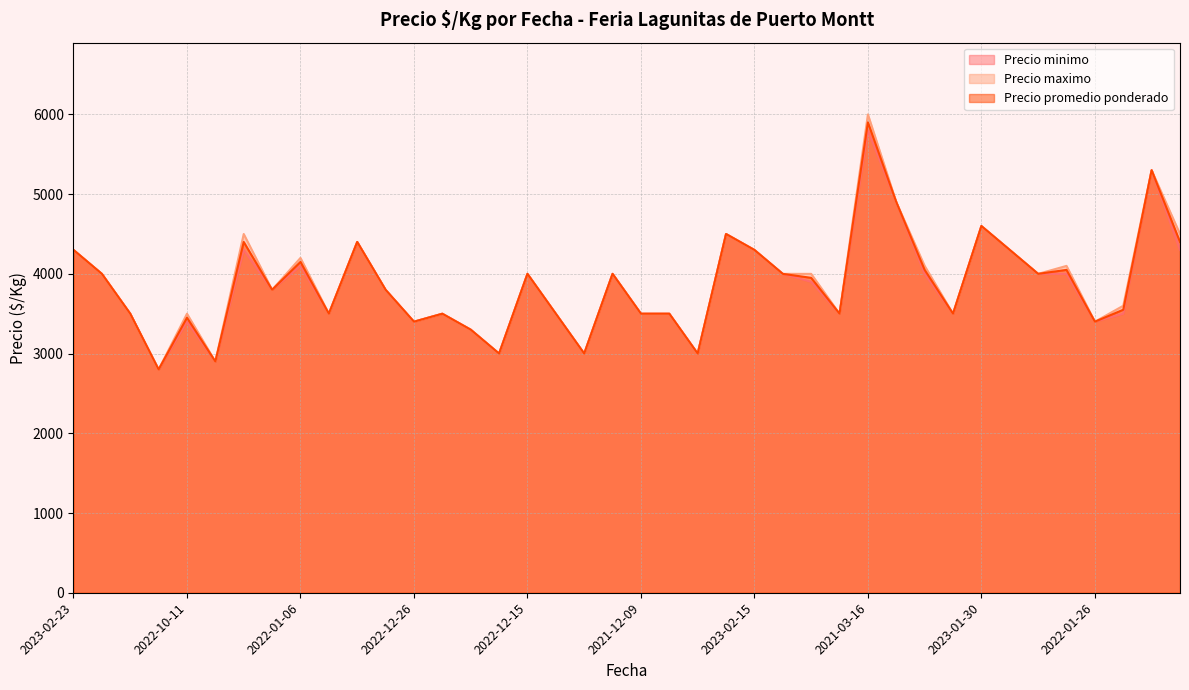

Reading left to right, list all the values displayed in this chart.

Precio minimo: 4300	4000	3500	2800	3400	2900	4300	3800	4100	3500	4400	3800	3400	3500	3300	3000	4000	3500	3000	4000	3500	3500	3000	4500	4300	4000	3900	3500	5800	4900	4000	3500	4600	4300	4000	4000	3400	3500	5300	4300
Precio maximo: 4300	4000	3500	2800	3500	2900	4500	3800	4200	3500	4400	3800	3400	3500	3300	3000	4000	3500	3000	4000	3500	3500	3000	4500	4300	4000	4000	3500	6000	4900	4100	3500	4600	4300	4000	4100	3400	3600	5300	4500
Precio promedio ponderado: 4300	4000	3500	2800	3450	2900	4400	3800	4150	3500	4400	3800	3400	3500	3300	3000	4000	3500	3000	4000	3500	3500	3000	4500	4300	4000	3950	3500	5900	4900	4050	3500	4600	4300	4000	4050	3400	3550	5300	4400